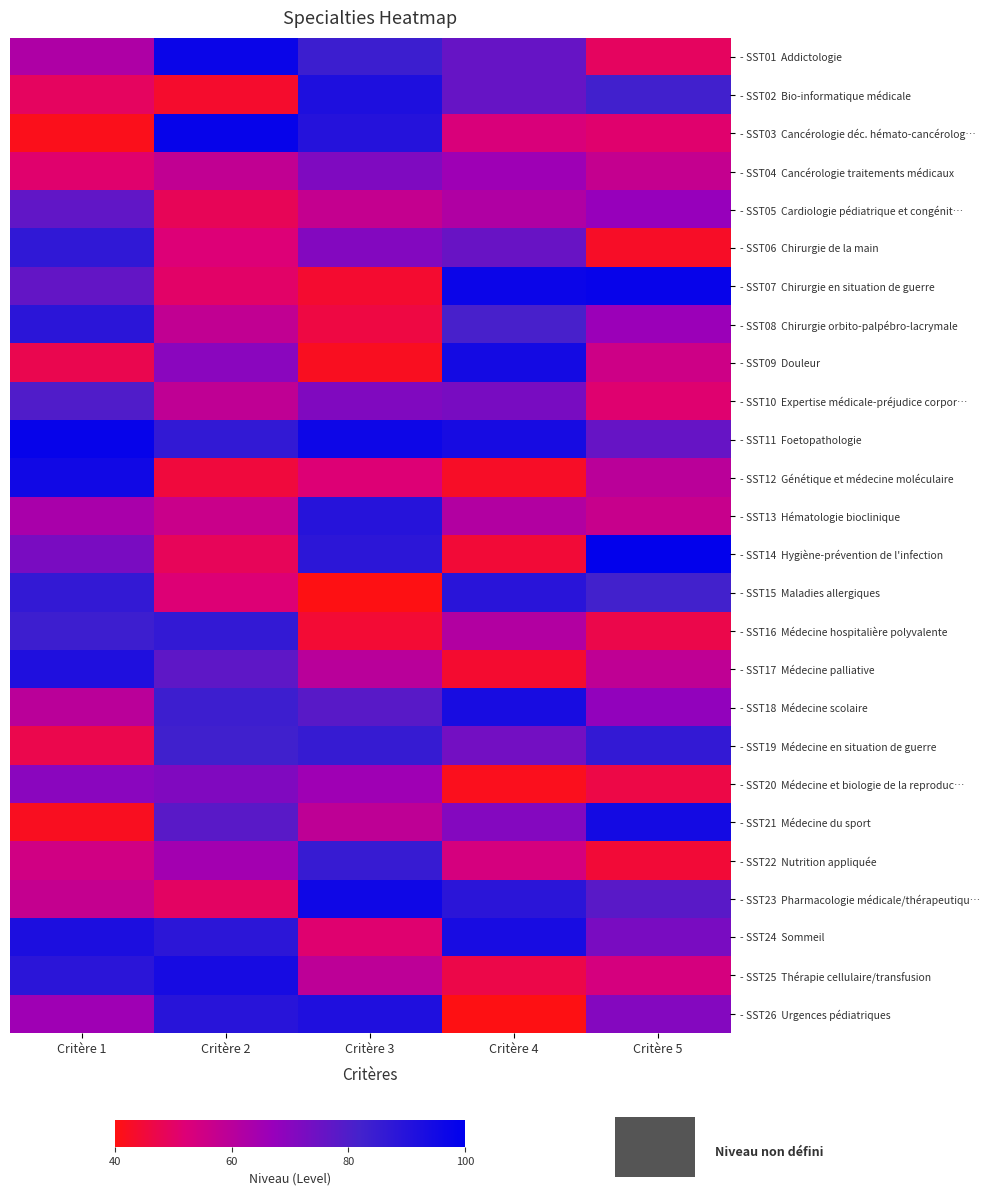

Which series has the largest total across all categories?

- SST11 Foetopathologie